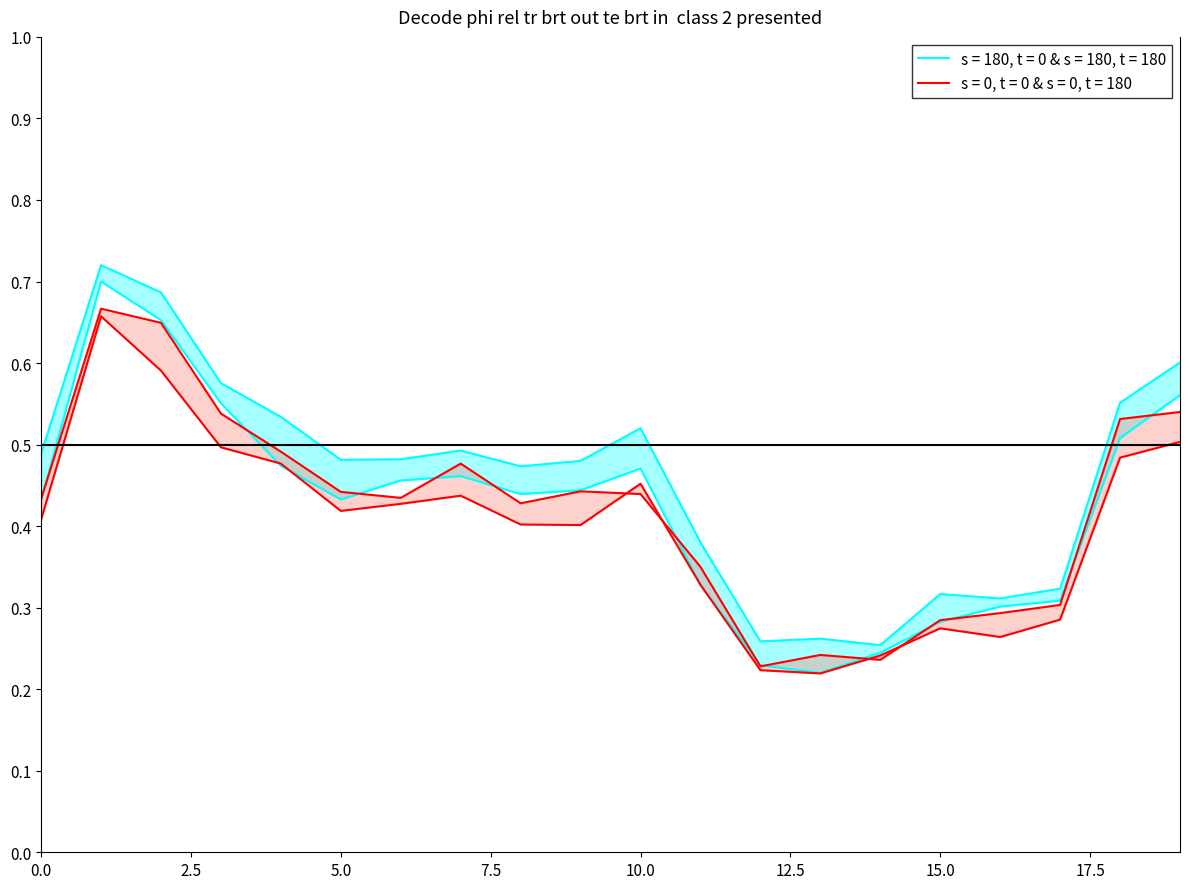

Is it true that col4 equals 0.7 at 5?

False